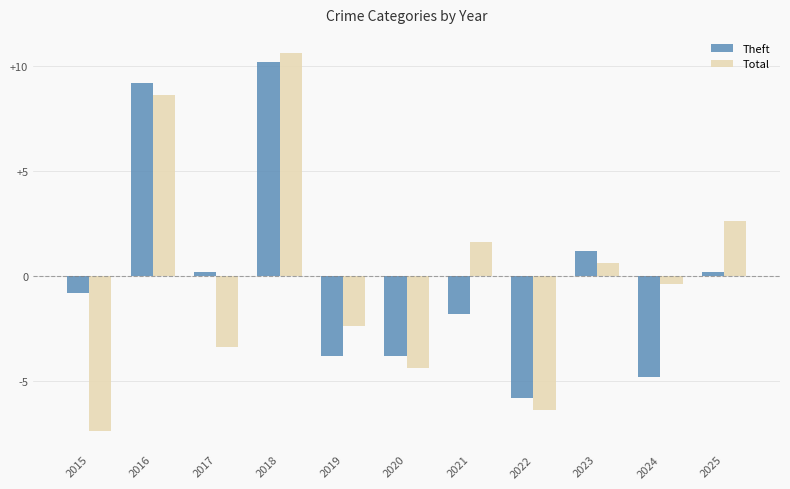

Which series has the widest spread of values?

Total